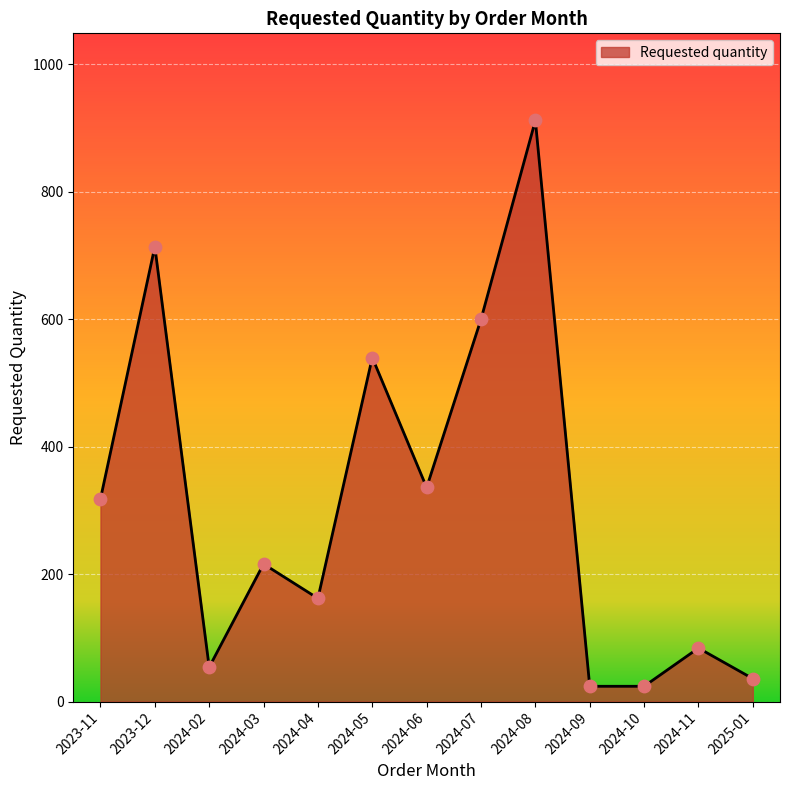

Approximately how many times larger is the value at 2023-12 compared to 2023-11?

2.2